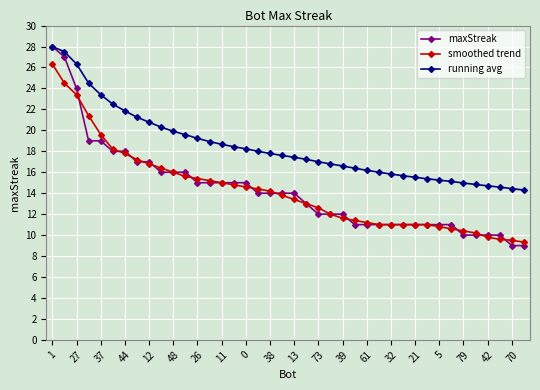

Which series has the largest range (max minus min)?

maxStreak